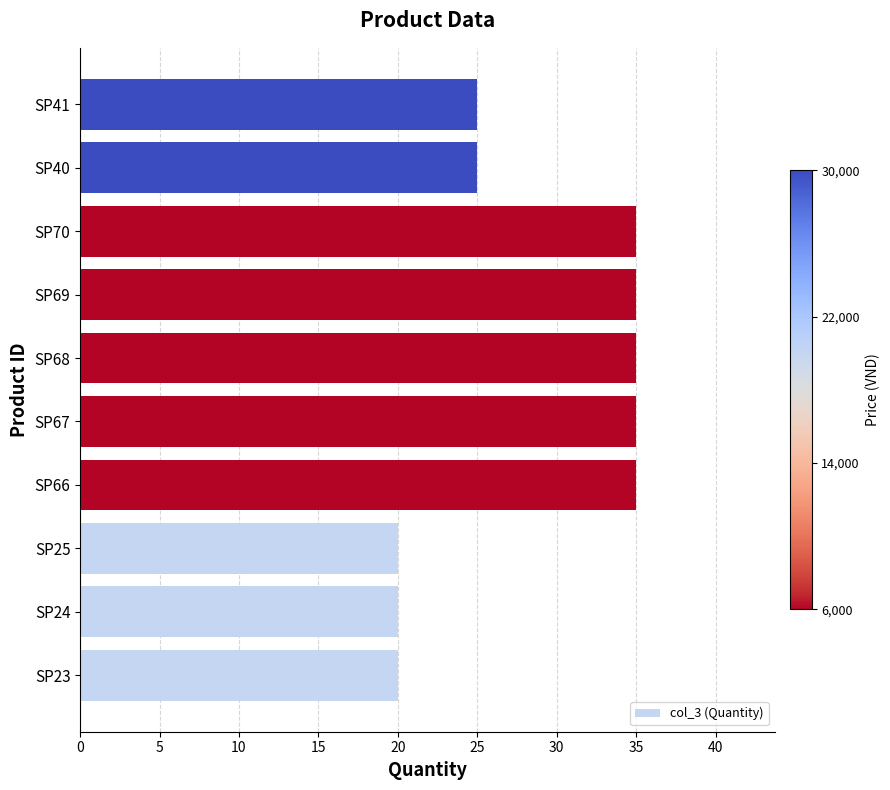

How many values are between 20 and 35?

10